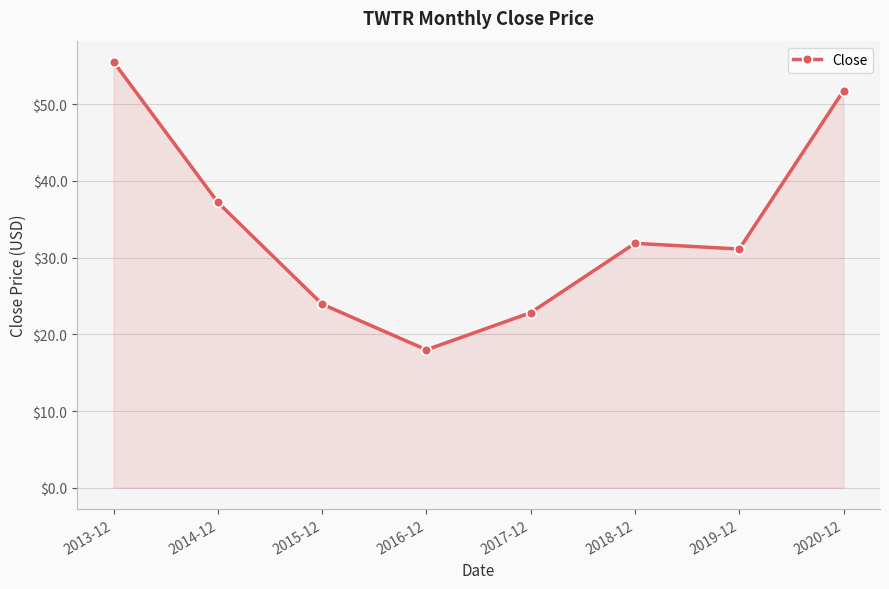

What is the label of the 6th point from the left?

2018-12